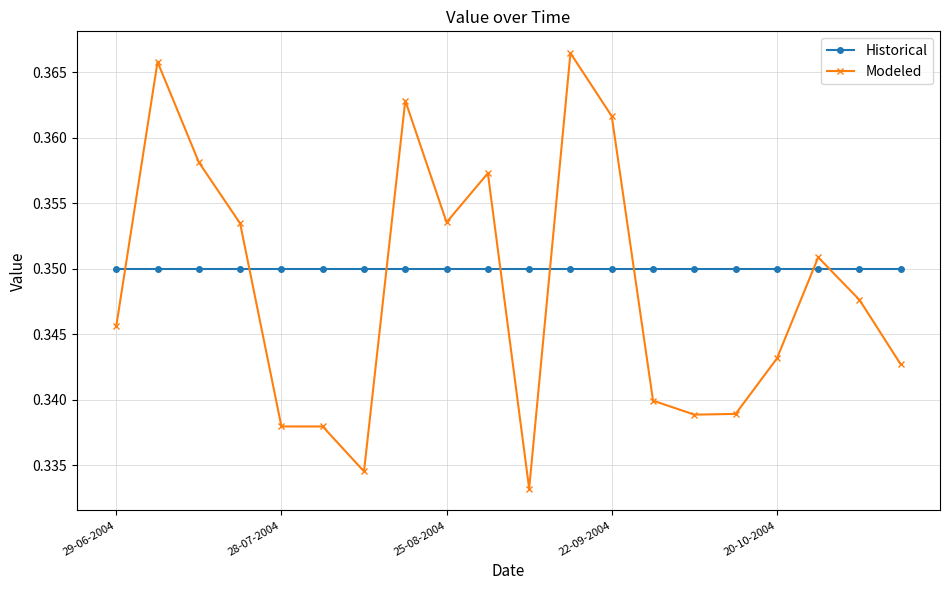

Which series has the widest spread of values?

Modeled